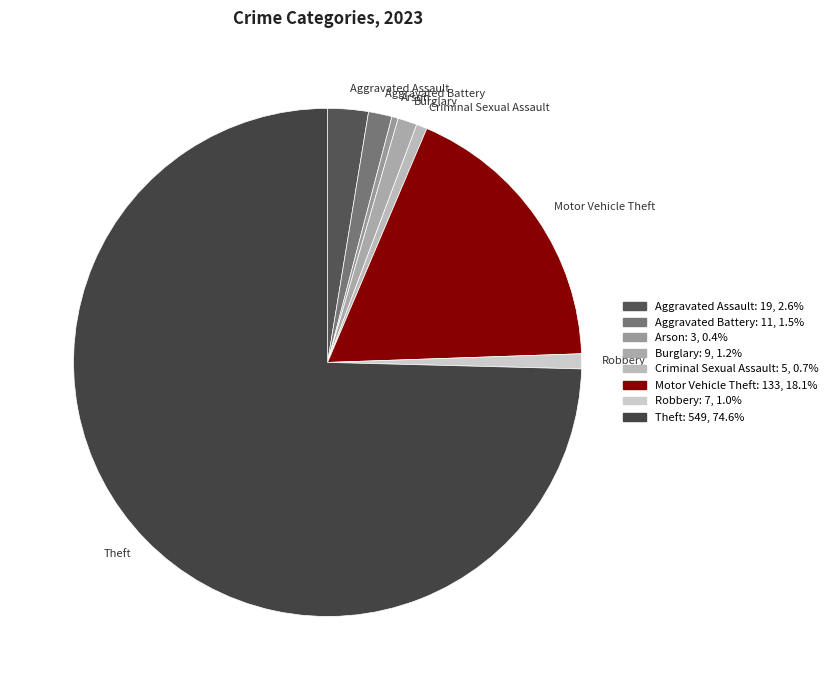

Which category has the biggest portion of the pie?

Theft